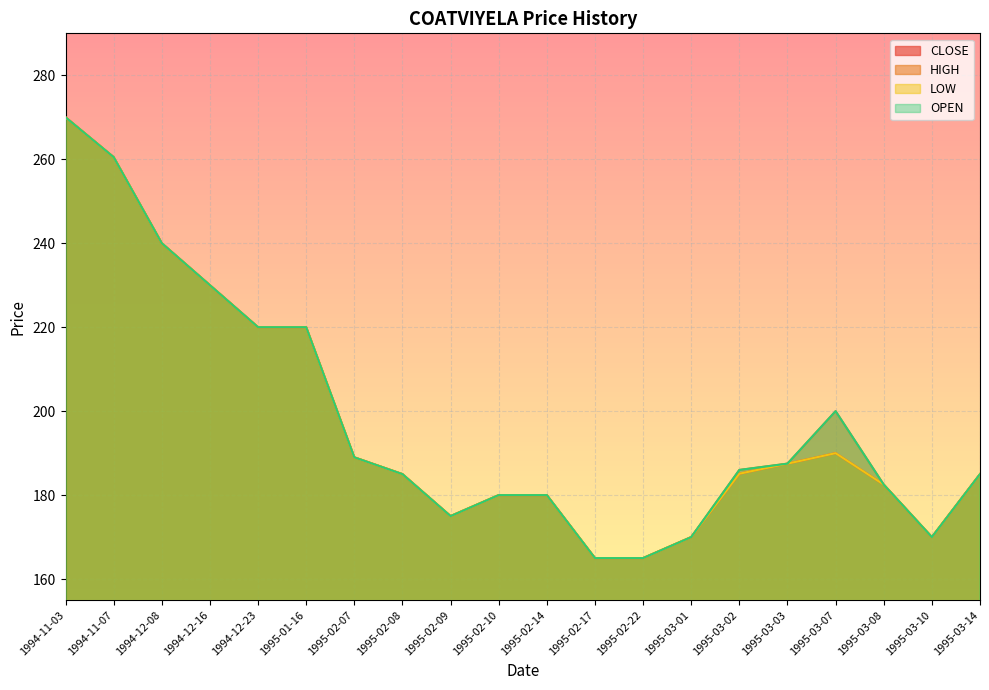

What is the difference between the maximum and minimum values in the OPEN series?

105.0